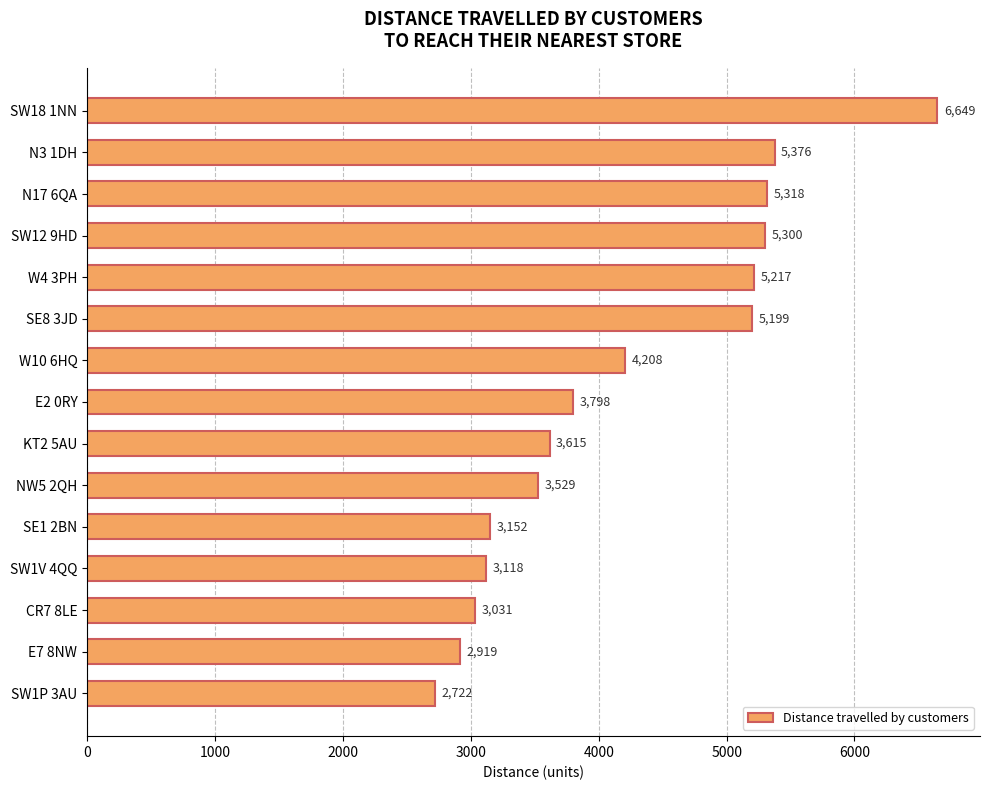

At which category does the chart reach its minimum across all series?

SW1P 3AU